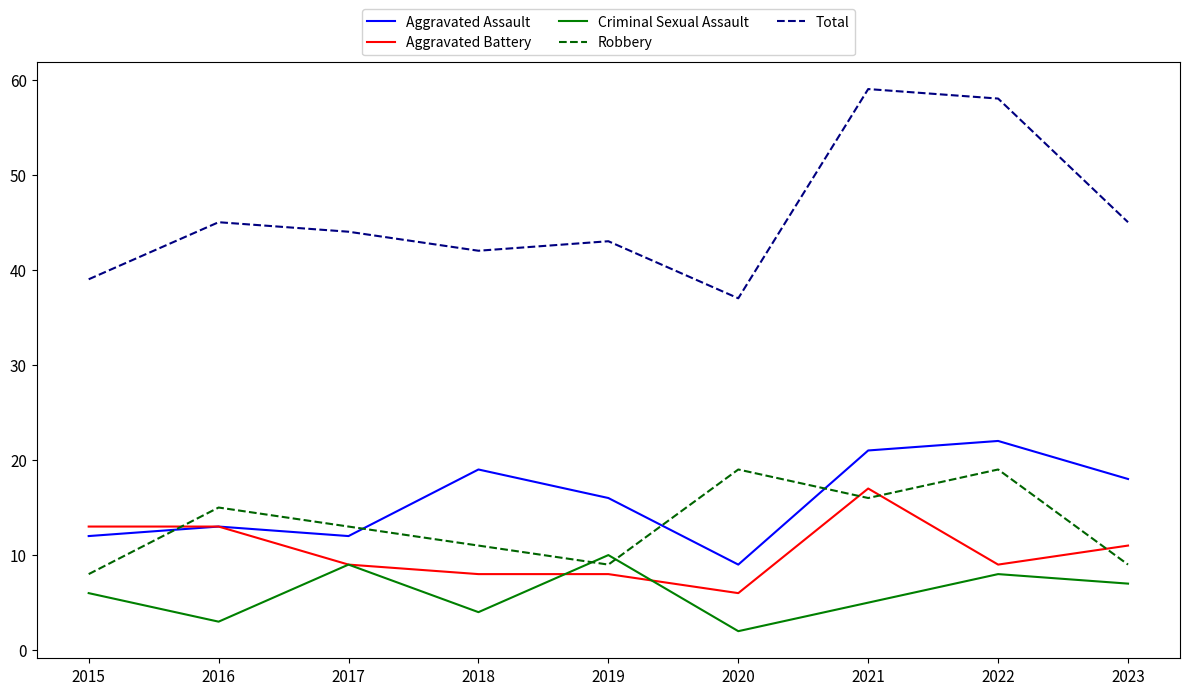

How many lines are shown in the chart?

5